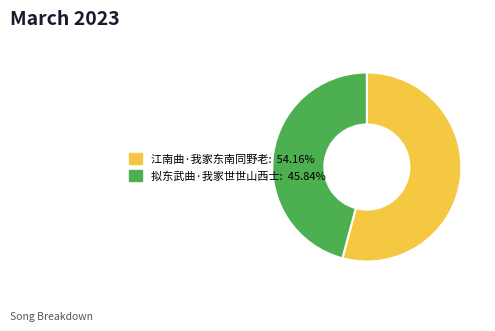

Which category has the biggest portion of the pie?

江南曲·我家东南同野老